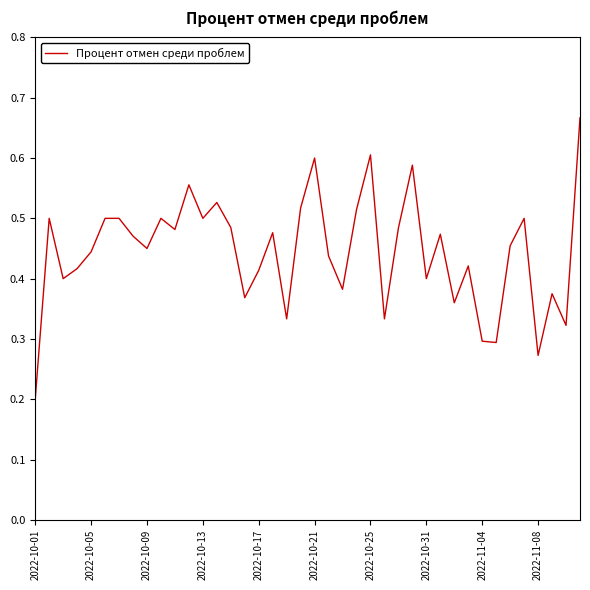

What is the difference between the maximum and second lowest values?

0.4